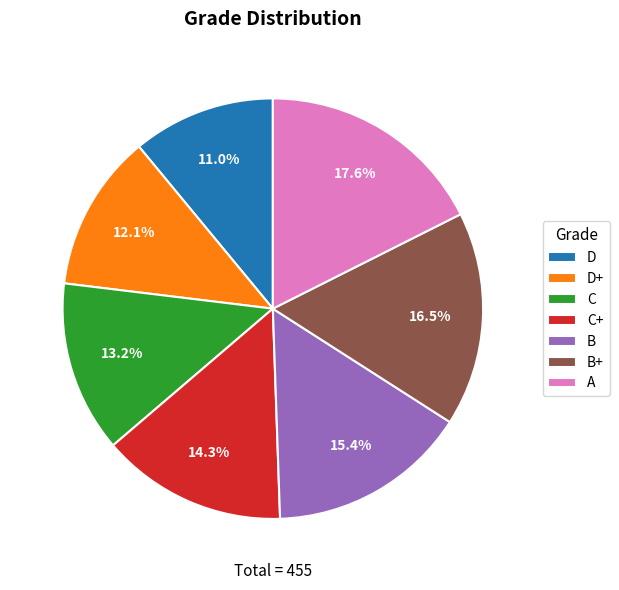

Is there a majority slice in this chart?

No